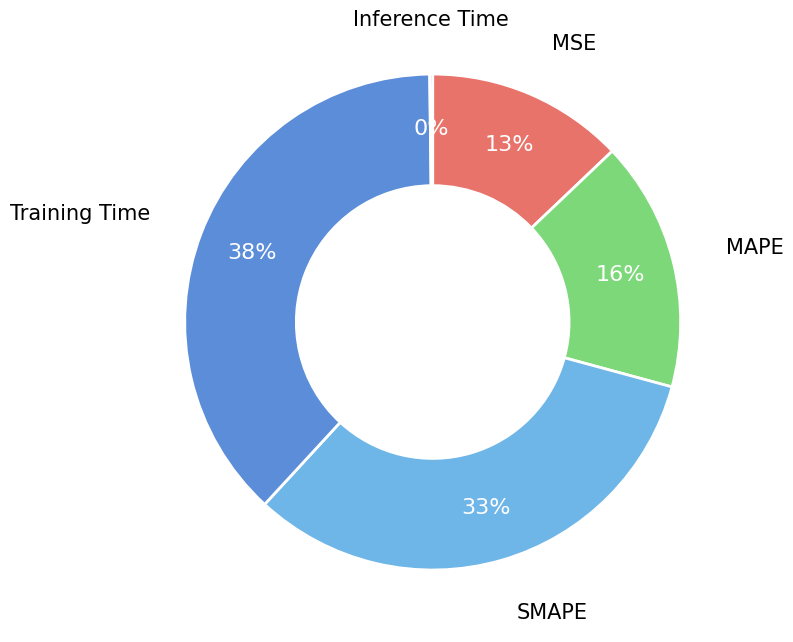

Is there a majority slice in this chart?

No